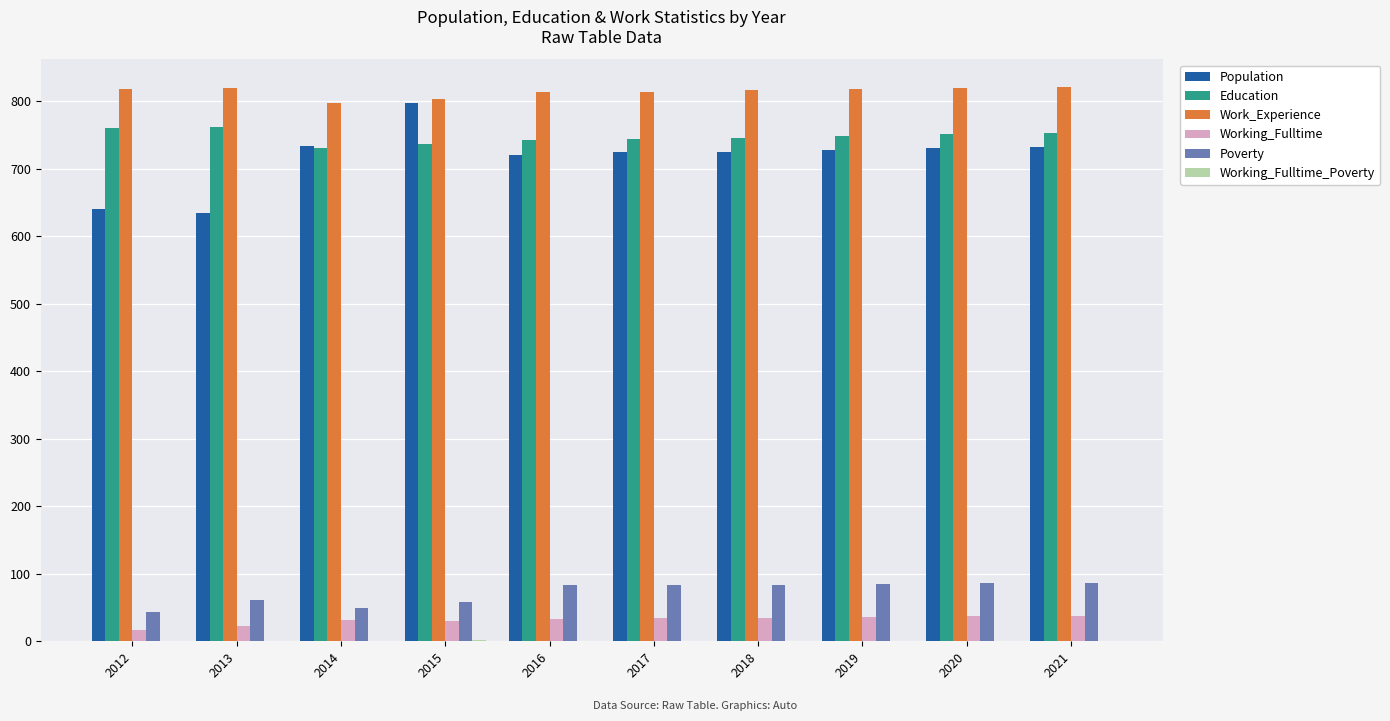

Which category has the highest value in the Population series?

2015